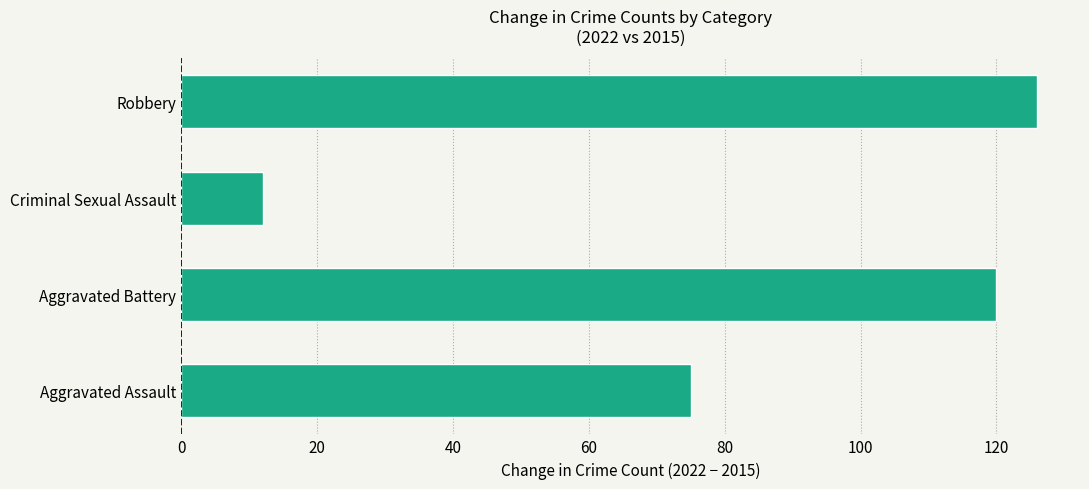

True or false: the data shows 12 at Criminal Sexual Assault.

True